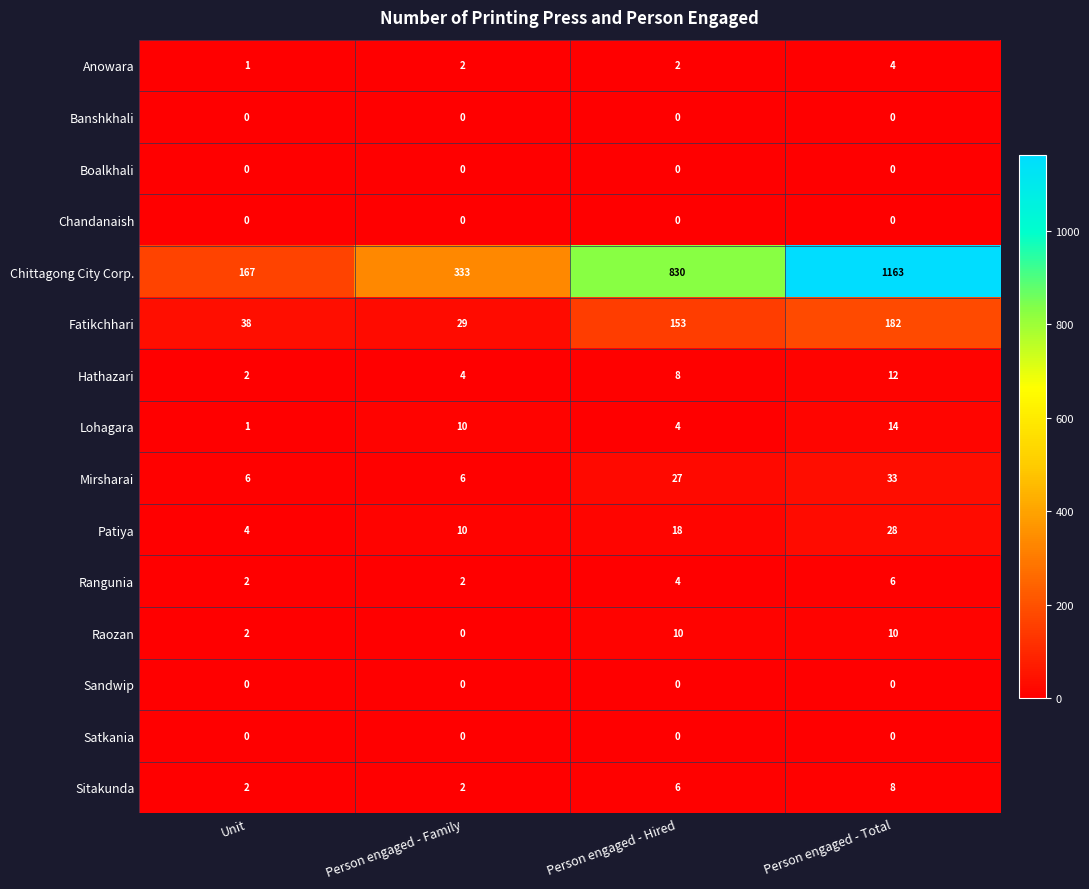

The Sandwip series shows 0 at Unit. True or false?

True